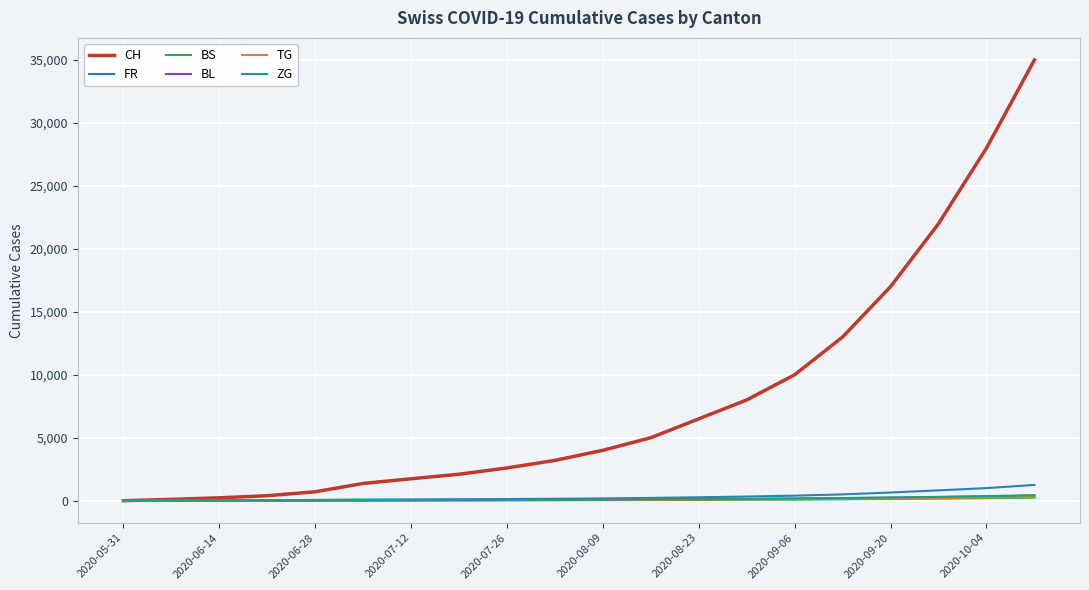

Which series has the largest total across all categories?

CH